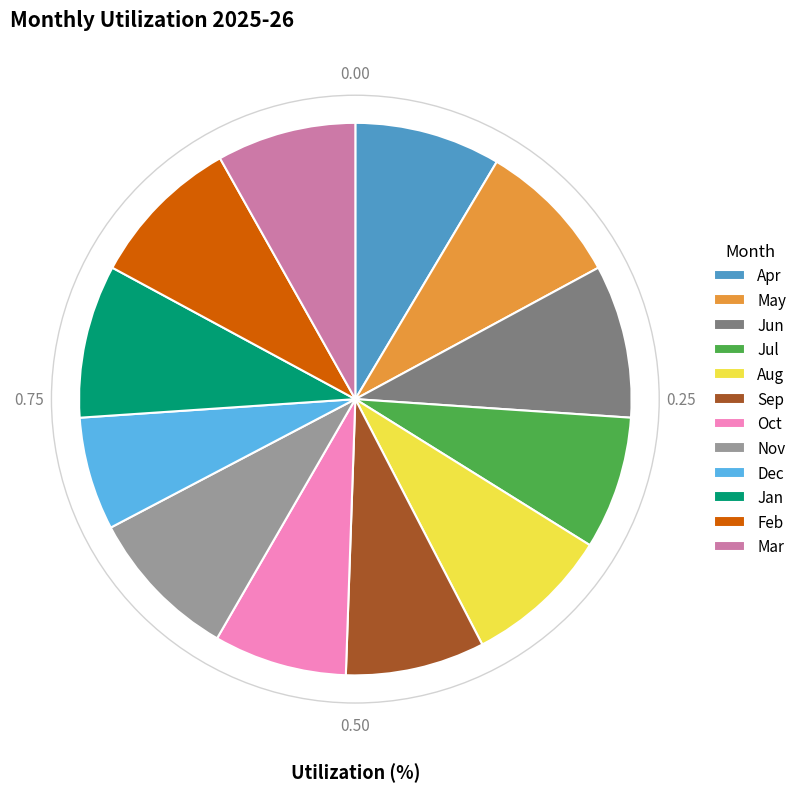

How many slices are in this pie chart?

12